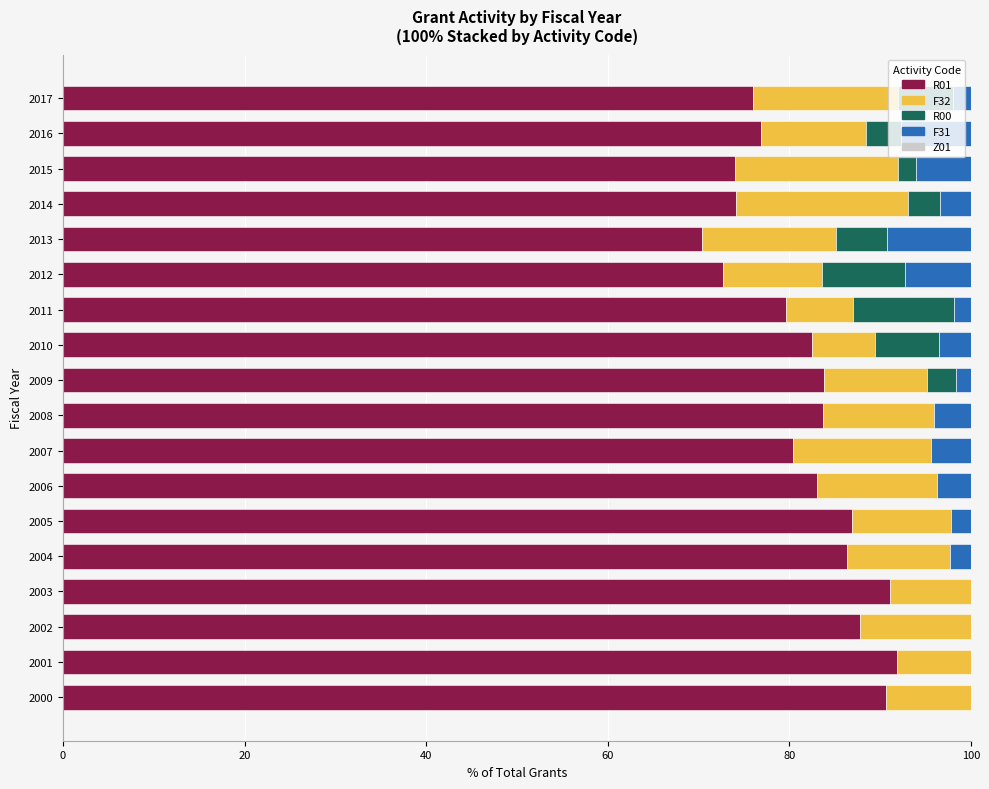

The R01 series shows 17.4 at 2007. True or false?

False